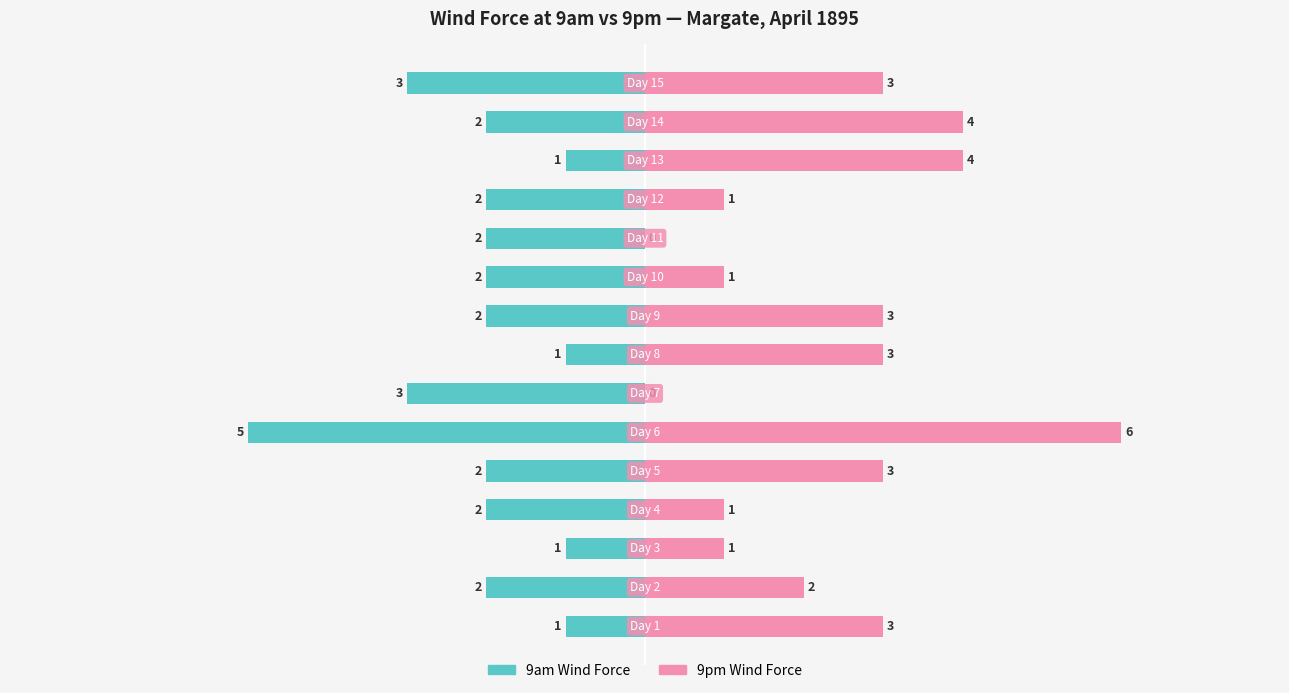

Between 0 and 13, which series saw the biggest shift?

9am Wind Force